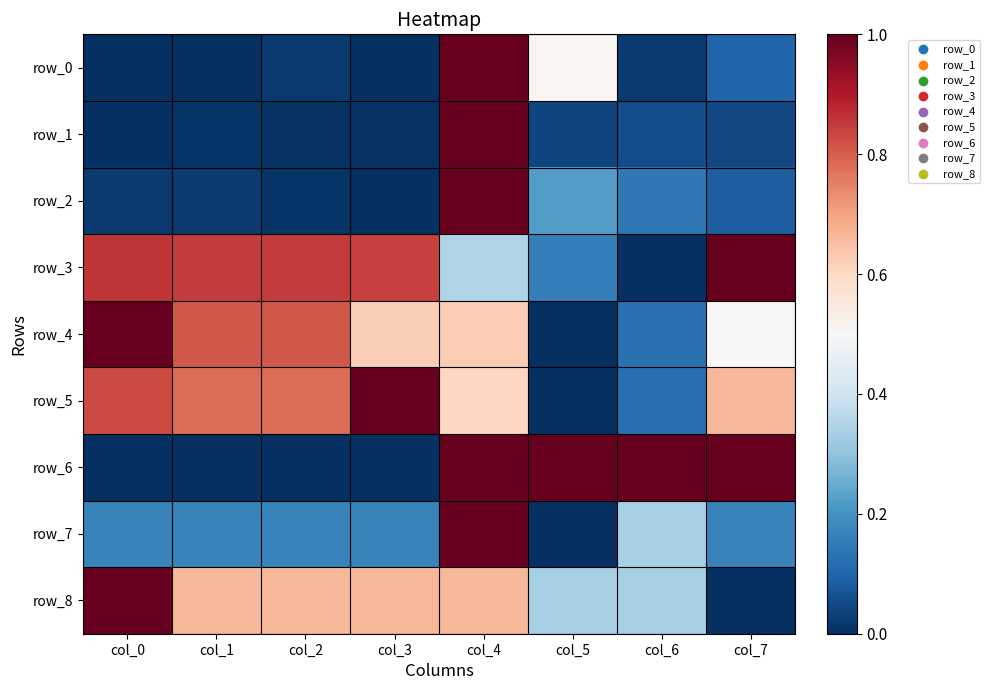

Reading right to left, transcribe all the data shown in this chart.

row_0: 0.1	0.0	0.5	1.0	0.0	0.0	0.0	0.0
row_1: 0.0	0.1	0.0	1.0	0.0	0.0	0.0	0.0
row_2: 0.1	0.1	0.2	1.0	0.0	0.0	0.0	0.0
row_3: 1.0	0.0	0.2	0.4	0.8	0.9	0.9	0.9
row_4: 0.5	0.1	0.0	0.6	0.6	0.8	0.8	1.0
row_5: 0.7	0.1	0.0	0.6	1.0	0.8	0.8	0.8
row_6: 1.0	1.0	1.0	1.0	0.0	0.0	0.0	0.0
row_7: 0.2	0.3	0.0	1.0	0.2	0.2	0.2	0.2
row_8: 0.0	0.3	0.3	0.7	0.7	0.7	0.7	1.0